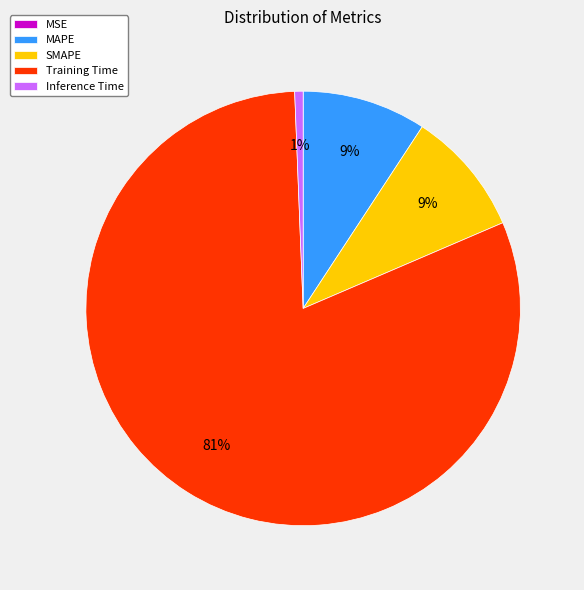

Which slice is the largest?

Training Time